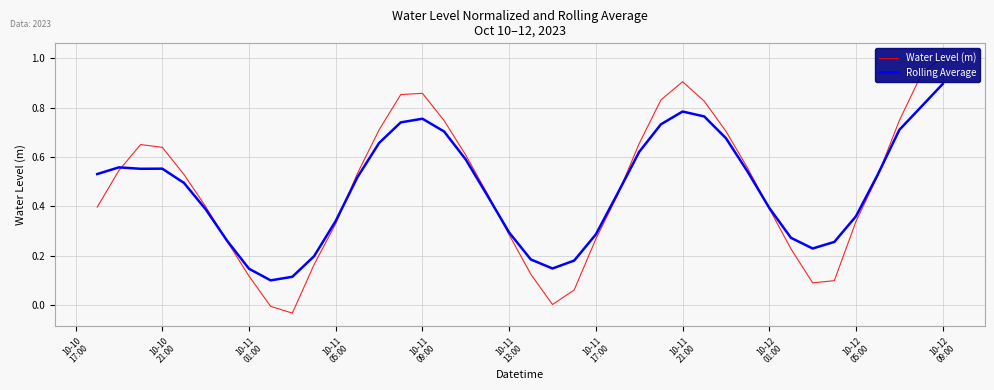

What is the maximum value for Rolling Average?

0.9